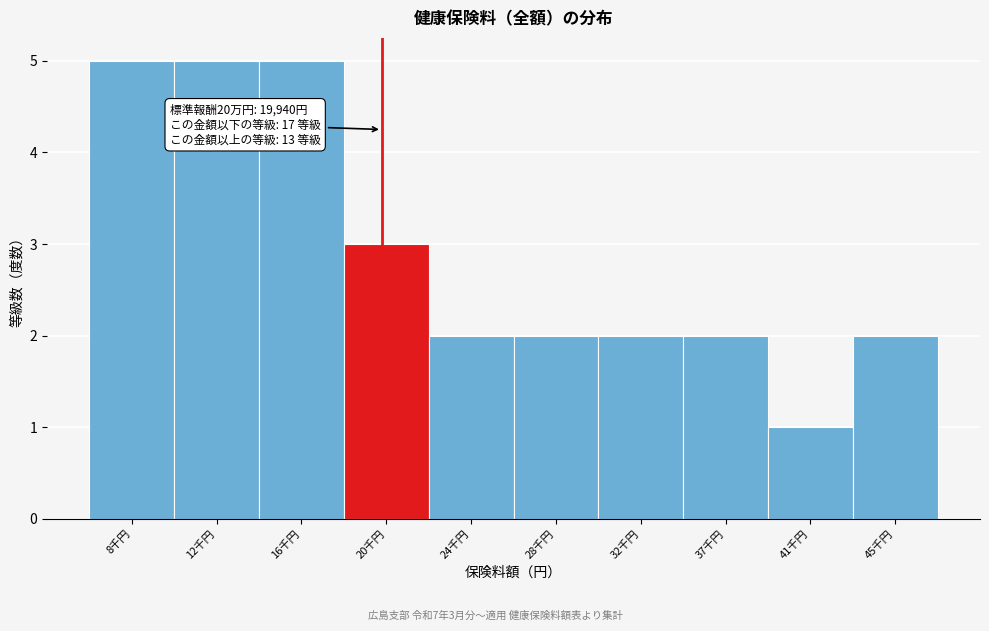

Reading left to right, what are all the values shown in this chart?

5	5	5	3	2	2	2	2	1	2